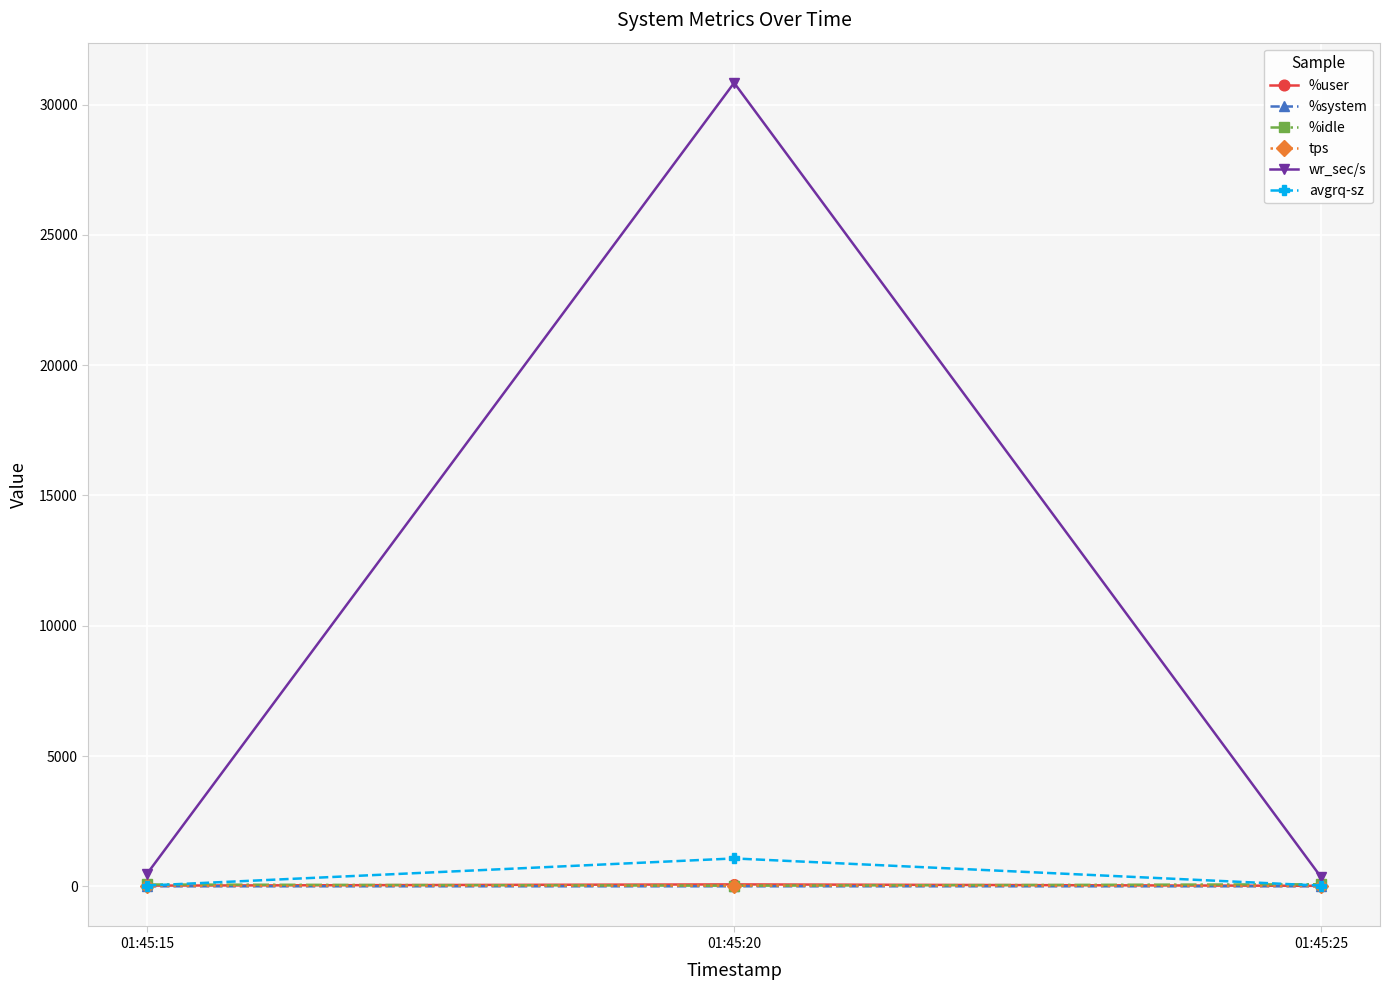

Between 01:45:15 and 01:45:20, which series saw the biggest shift?

wr_sec/s